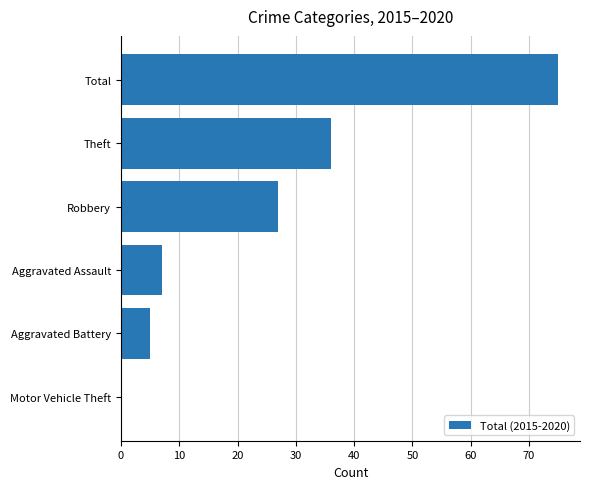

What is the sum of the values at Aggravated Battery and Robbery?

32